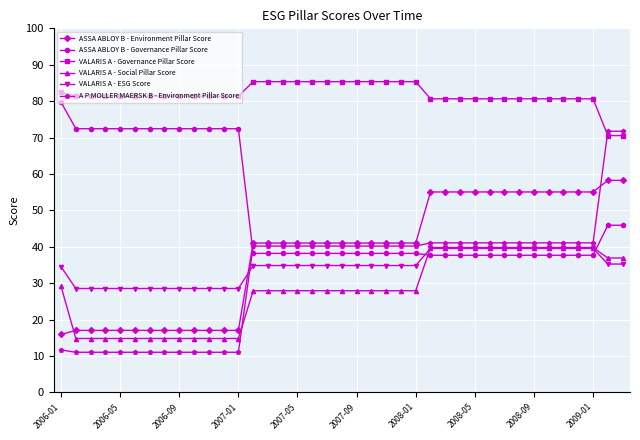

Which series has the largest range (max minus min)?

A P MOLLER MAERSK B - Environment Pillar Score